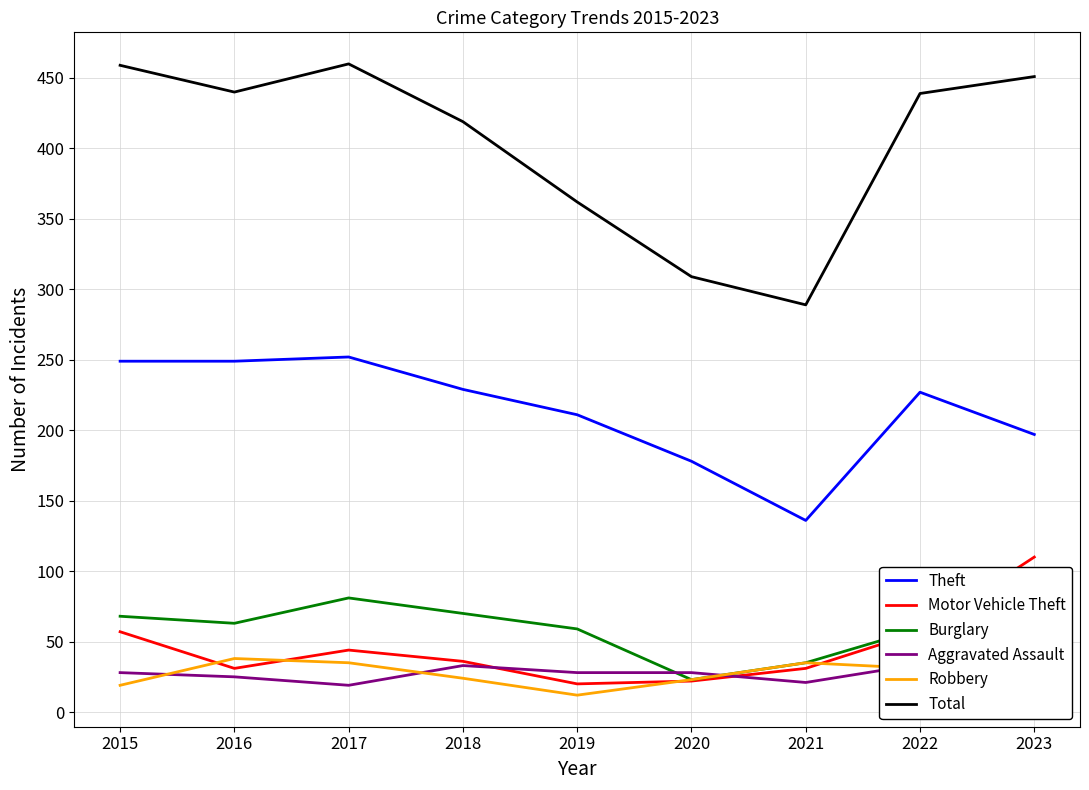

Reading right to left, list all the values displayed in this chart.

Theft: 197	227	136	178	211	229	252	249	249
Motor Vehicle Theft: 110	57	31	22	20	36	44	31	57
Burglary: 55	59	35	23	59	70	81	63	68
Aggravated Assault: 32	34	21	28	28	33	19	25	28
Robbery: 27	31	35	23	12	24	35	38	19
Total: 451	439	289	309	362	419	460	440	459